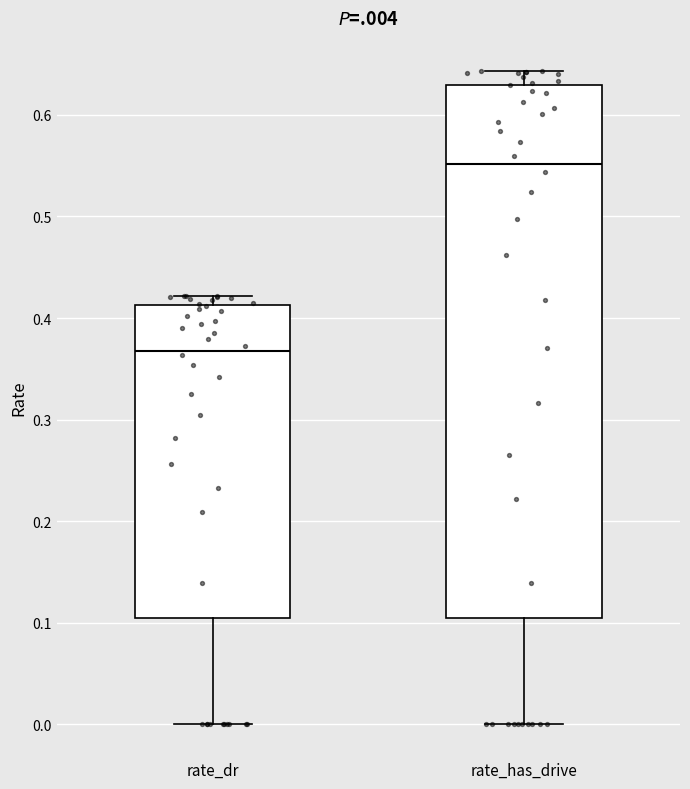

Comparing the boxes themselves (not the whiskers), which one is the tallest?

rate_has_drive